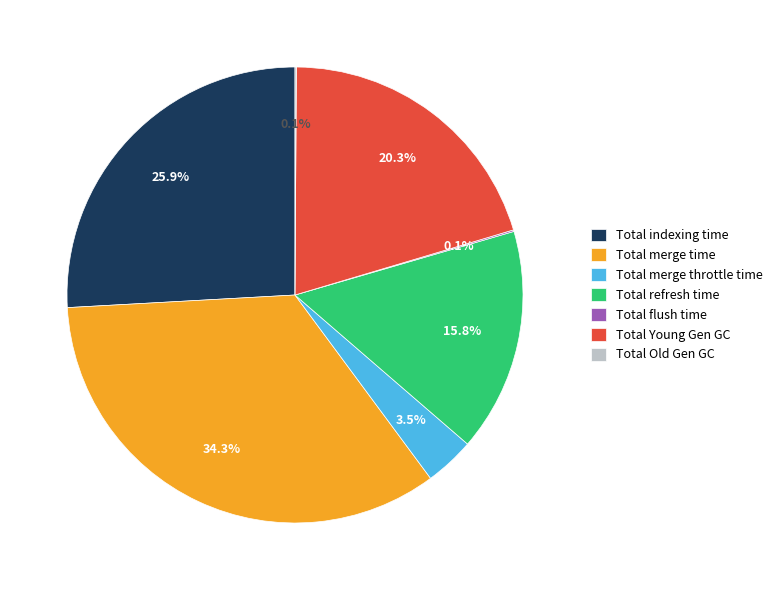

What portion of the pie excludes Total refresh time?

84.2%